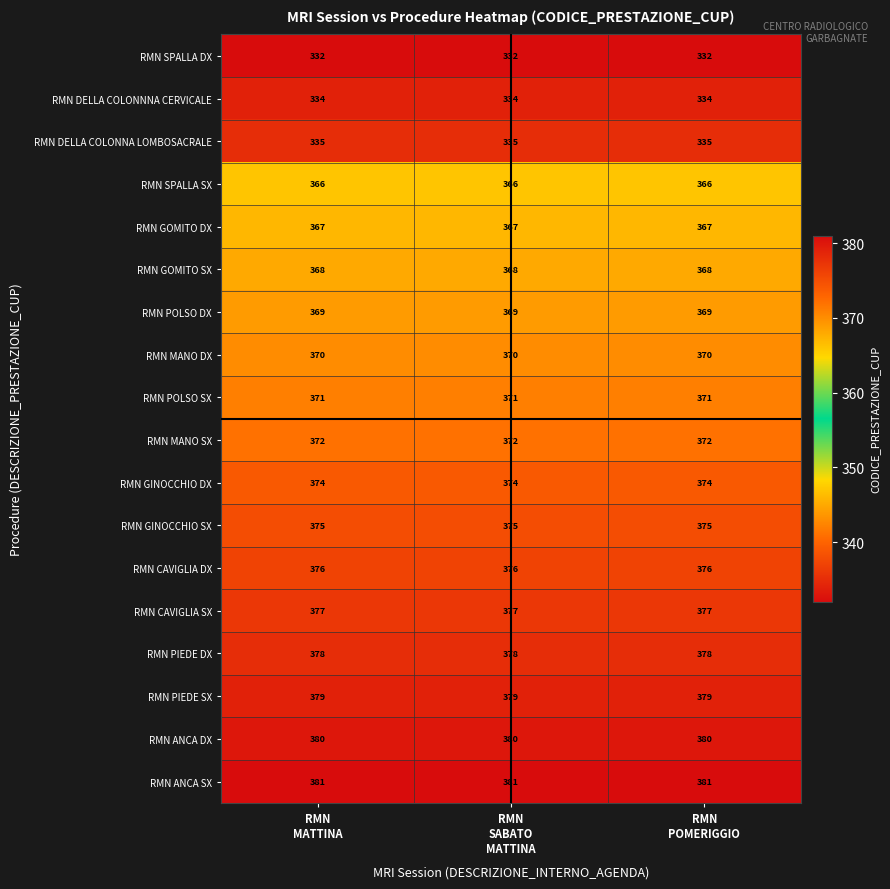

What is the minimum value shown in the chart?

332